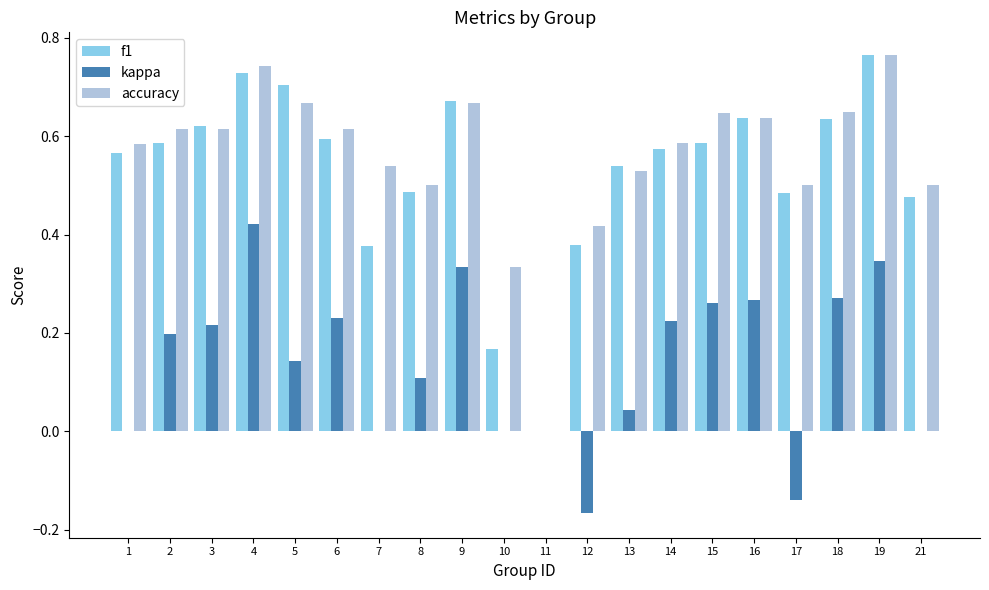

Which label corresponds to the largest value in the chart?

19